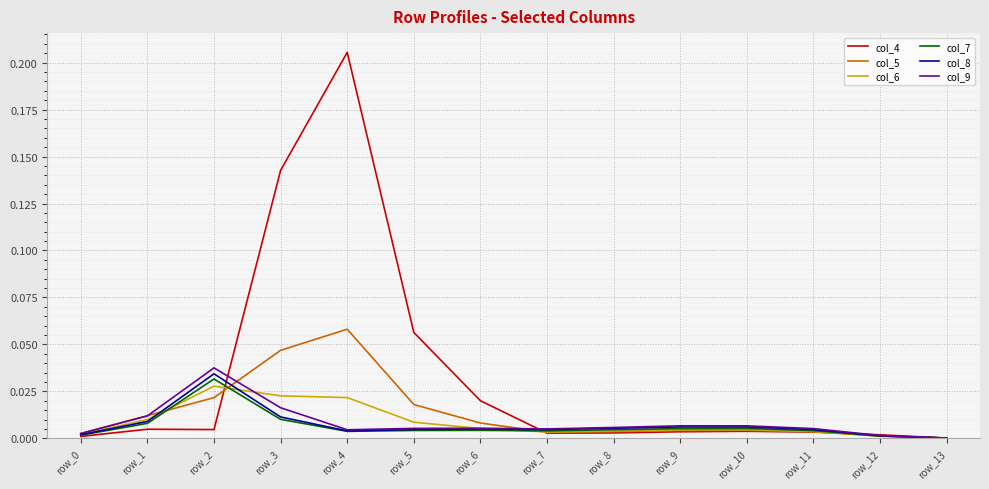

Which series has the largest range (max minus min)?

col_4